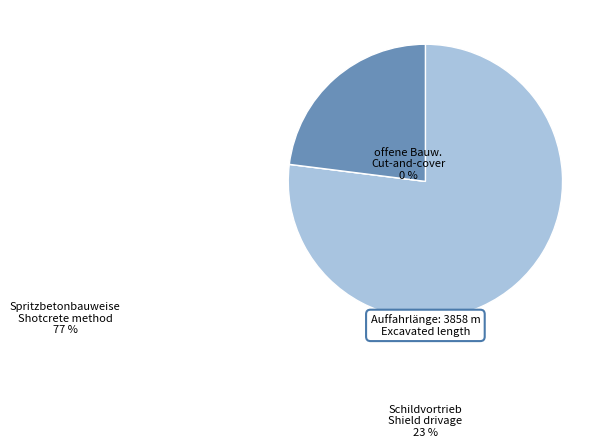

Is there any slice that represents more than half of the pie?

Yes